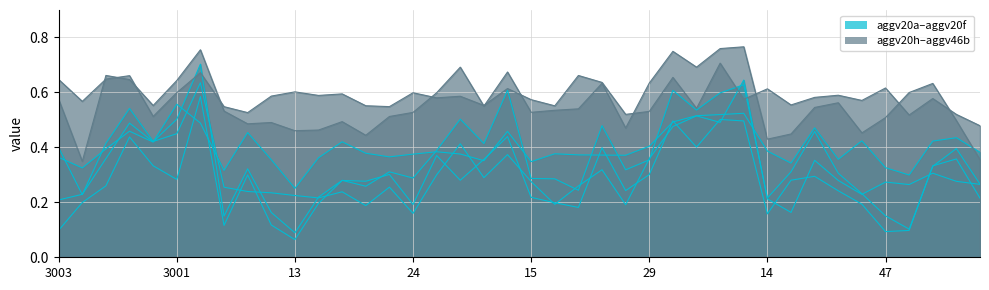

At which category does aggv20f reach its first local peak?

3005